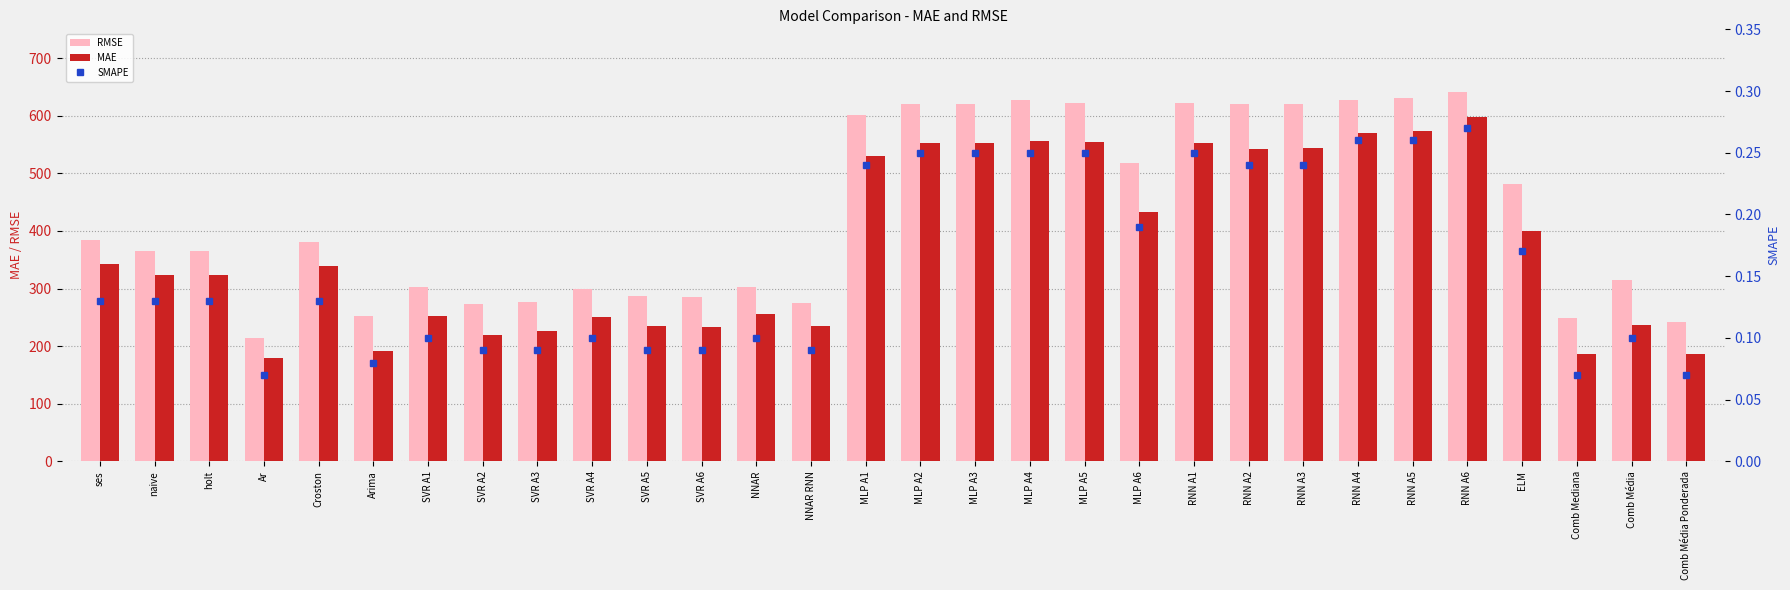

What is the sum of all SMAPE values?

4.8